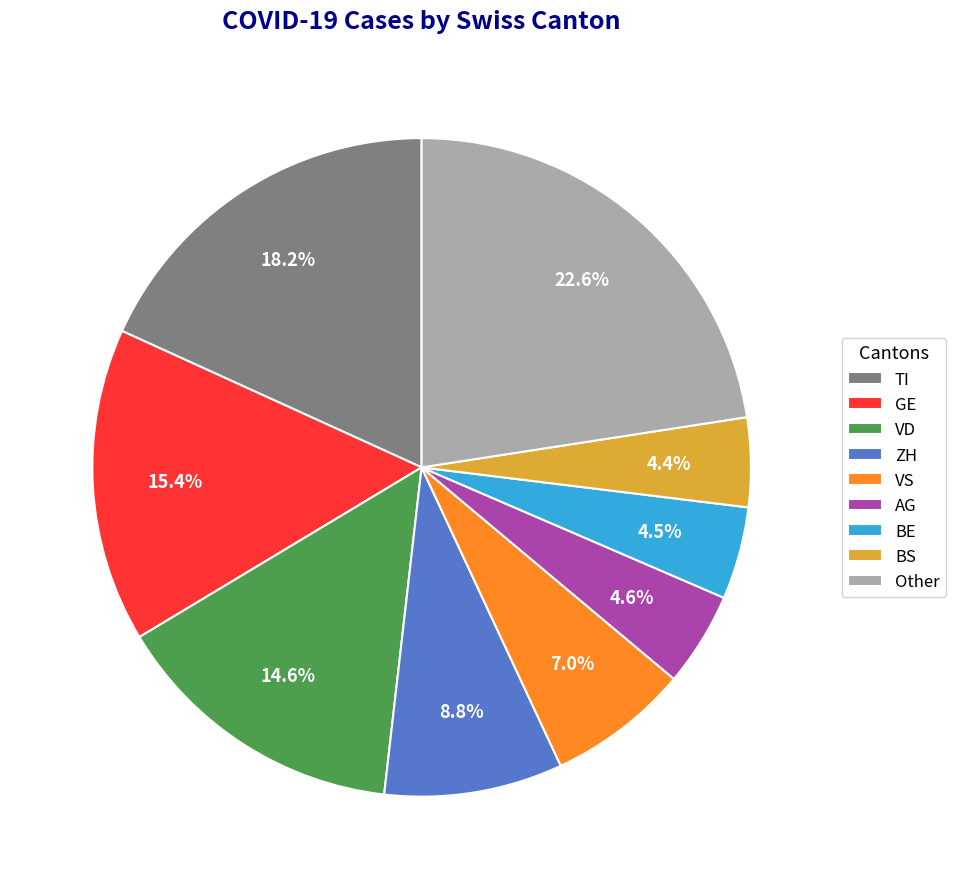

What percentage do TI and BE together represent?

22.7%